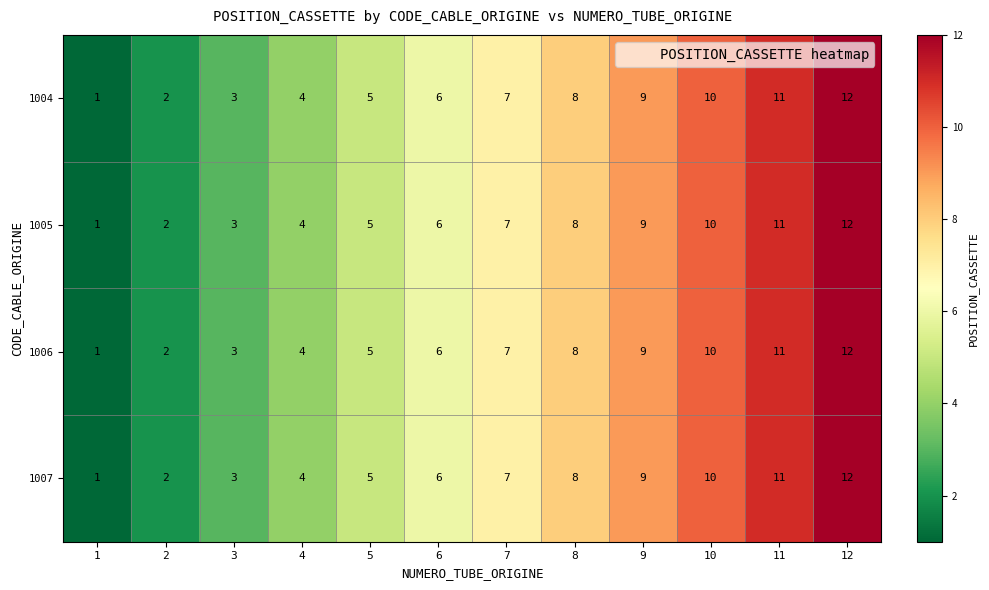

What is the greatest value displayed?

12